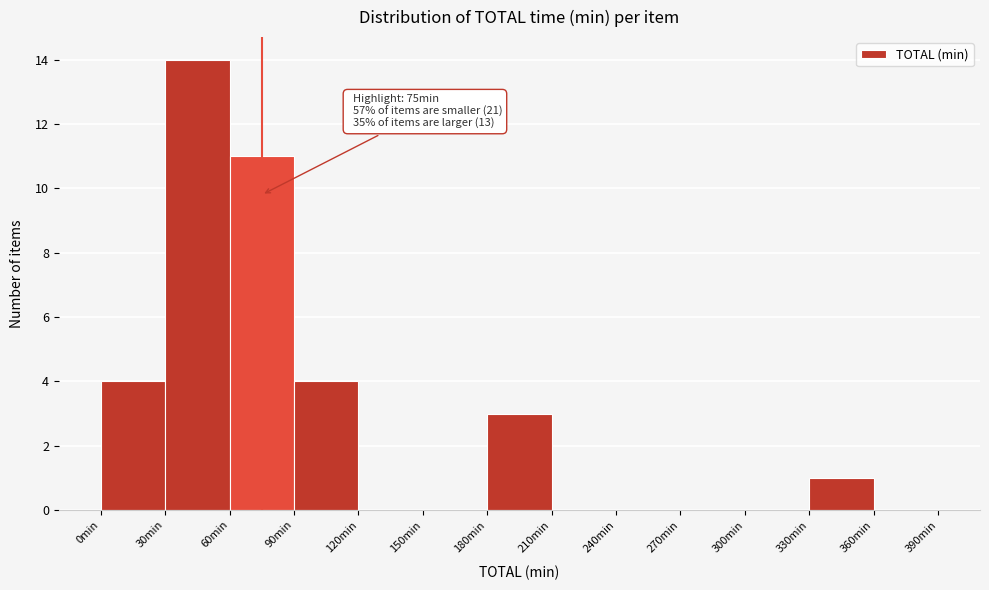

Which range on the x-axis has the tallest bar?

30 to 60